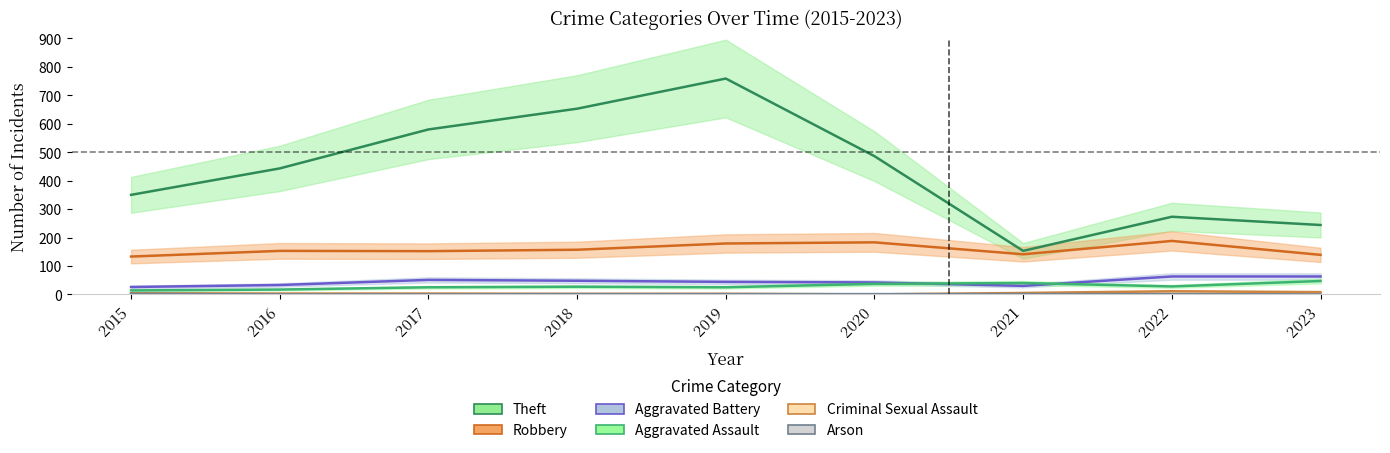

Reading right to left, transcribe all the data shown in this chart.

Theft: 244	273	153	486	759	653	580	443	350
Robbery: 139	188	141	183	179	157	152	153	133
Aggravated Battery: 63	63	30	42	44	48	51	33	26
Aggravated Assault: 47	28	40	37	25	27	25	17	14
Criminal Sexual Assault: 8	11	5	0	2	2	3	3	4
Arson: 0	1	1	1	1	1	0	0	2